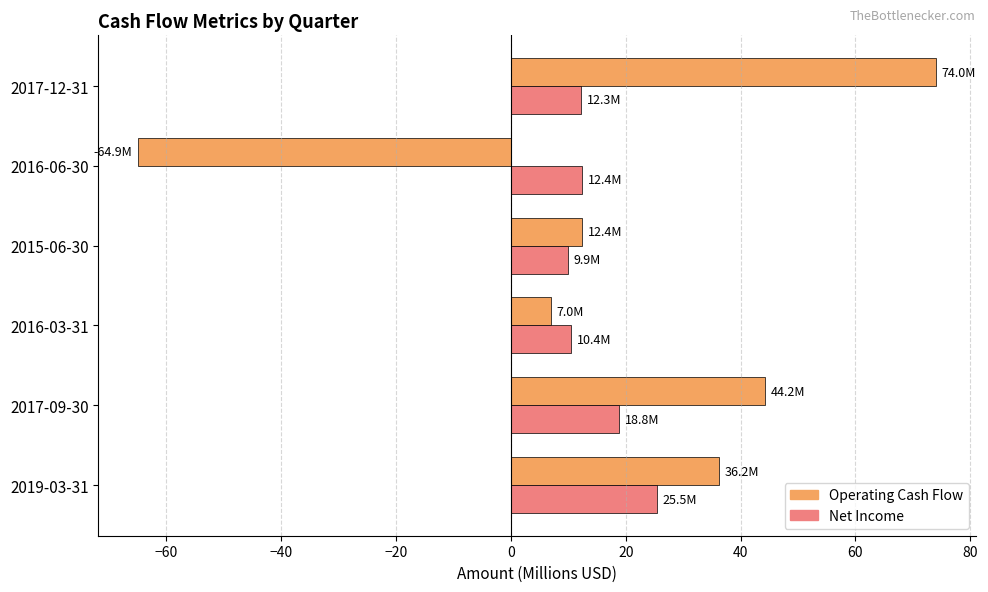

What is the sum of all Operating Cash Flow values?

108.9